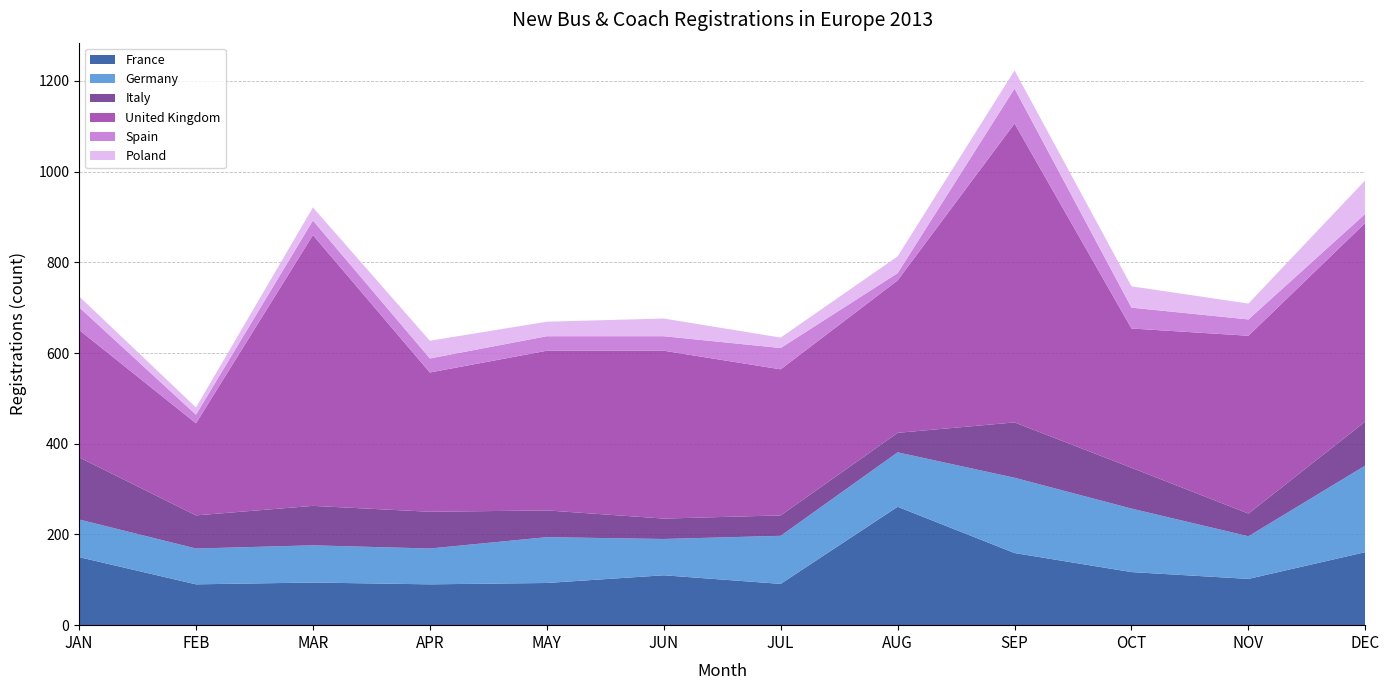

Reading right to left, transcribe all the data shown in this chart.

France: DEC=161	NOV=102	OCT=117	SEP=159	AUG=261	JUL=91	JUN=110	MAY=93	APR=90	MAR=94	FEB=90	JAN=150
Germany: DEC=191	NOV=94	OCT=140	SEP=166	AUG=120	JUL=106	JUN=80	MAY=101	APR=79	MAR=82	FEB=79	JAN=83
Italy: DEC=97	NOV=50	OCT=90	SEP=122	AUG=43	JUL=45	JUN=45	MAY=59	APR=81	MAR=87	FEB=73	JAN=137
United Kingdom: DEC=438	NOV=392	OCT=307	SEP=659	AUG=336	JUL=322	JUN=370	MAY=352	APR=307	MAR=597	FEB=203	JAN=281
Spain: DEC=20	NOV=36	OCT=46	SEP=77	AUG=16	JUL=47	JUN=32	MAY=32	APR=31	MAR=32	FEB=19	JAN=50
Poland: DEC=74	NOV=35	OCT=47	SEP=40	AUG=37	JUL=23	JUN=39	MAY=32	APR=39	MAR=29	FEB=16	JAN=24